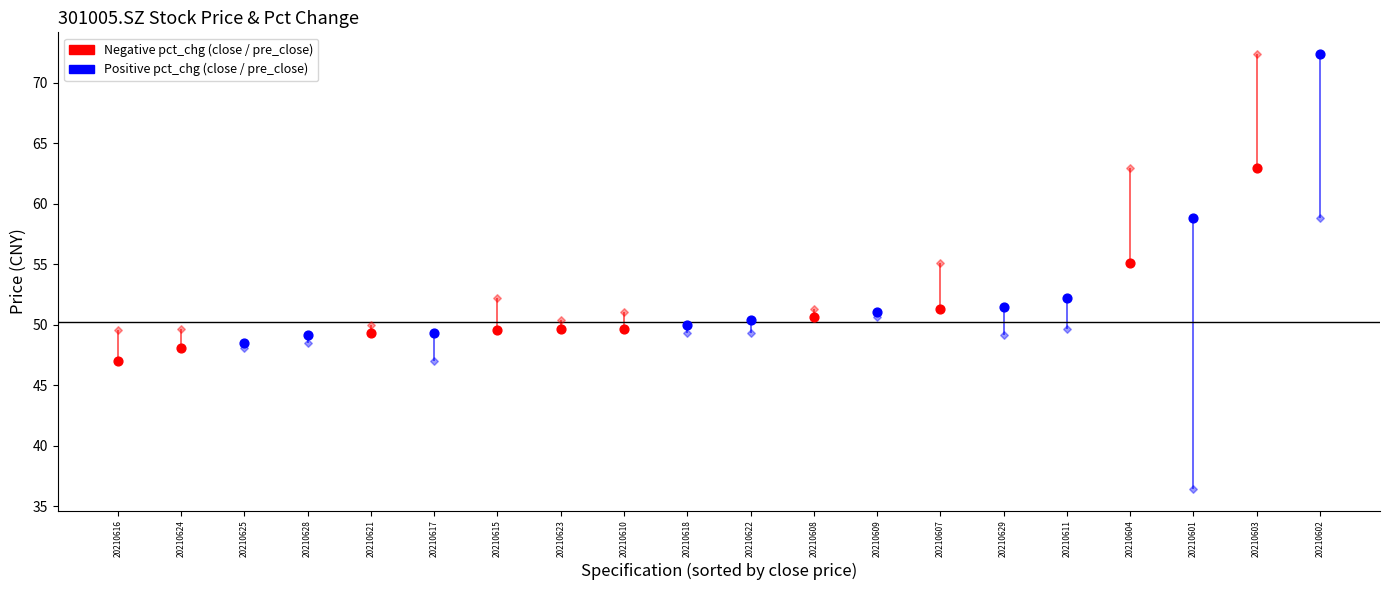

What is the total value across all series at 20210623?

98.5